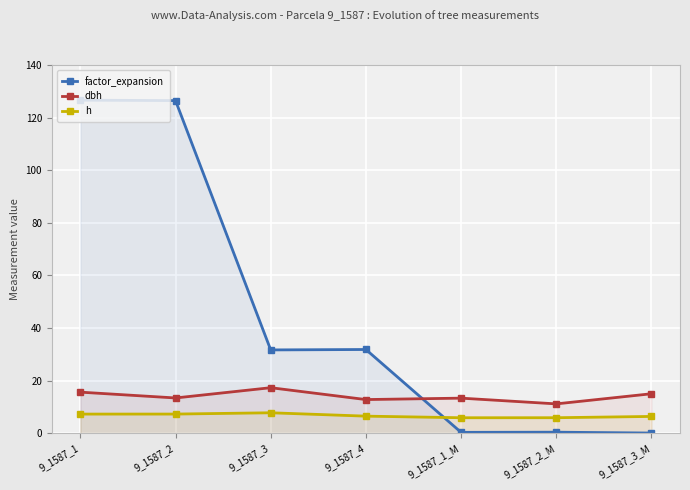

Reading right to left, list all the values displayed in this chart.

factor_expansion: 0.1	0.4	0.3	31.8	31.7	126.4	126.6
dbh: 15.0	11.2	13.3	12.8	17.3	13.4	15.6
h: 6.4	5.9	5.9	6.5	7.8	7.3	7.3